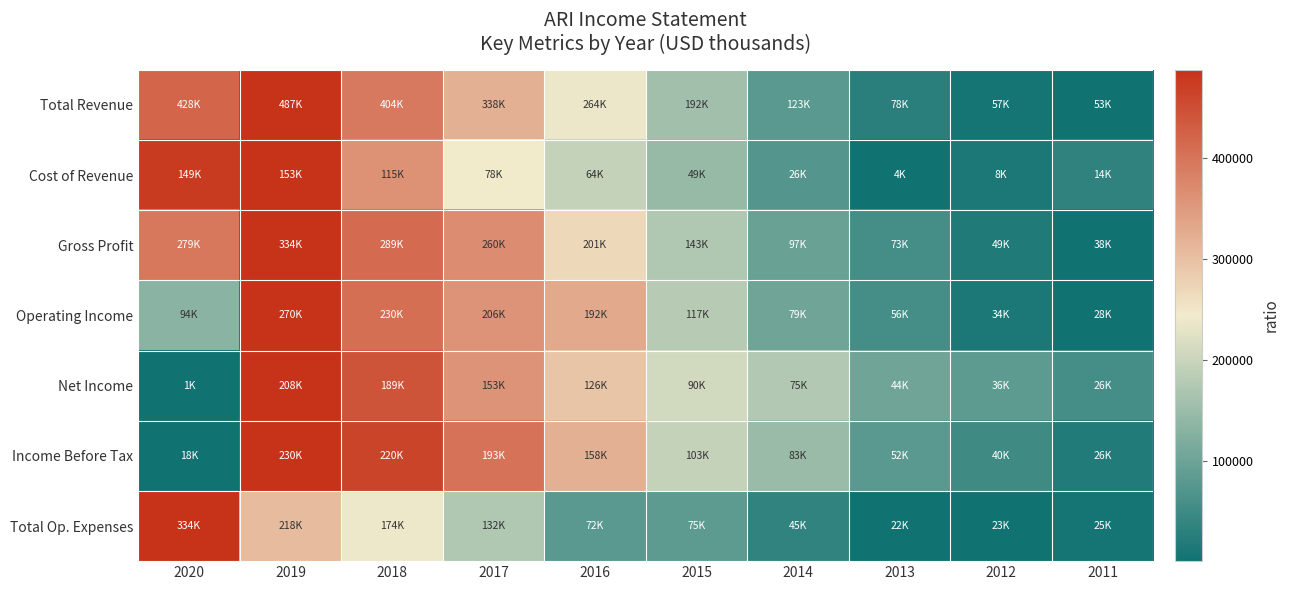

Reading left to right, extract all data points from this chart.

Total Revenue: 2020=0.9	2019=1.0	2018=0.8	2017=0.7	2016=0.5	2015=0.3	2014=0.2	2013=0.1	2012=0.0	2011=0.0
Cost of Revenue: 2020=1.0	2019=1.0	2018=0.7	2017=0.5	2016=0.4	2015=0.3	2014=0.1	2013=0.0	2012=0.0	2011=0.1
Gross Profit: 2020=0.8	2019=1.0	2018=0.8	2017=0.8	2016=0.5	2015=0.4	2014=0.2	2013=0.1	2012=0.0	2011=0.0
Operating Income: 2020=0.3	2019=1.0	2018=0.8	2017=0.7	2016=0.7	2015=0.4	2014=0.2	2013=0.1	2012=0.0	2011=0.0
Net Income: 2020=0.0	2019=1.0	2018=0.9	2017=0.7	2016=0.6	2015=0.4	2014=0.4	2013=0.2	2012=0.2	2011=0.1
Income Before Tax: 2020=0.0	2019=1.0	2018=1.0	2017=0.8	2016=0.7	2015=0.4	2014=0.3	2013=0.2	2012=0.1	2011=0.0
Total Op. Expenses: 2020=1.0	2019=0.6	2018=0.5	2017=0.4	2016=0.2	2015=0.2	2014=0.1	2013=0.0	2012=0.0	2011=0.0